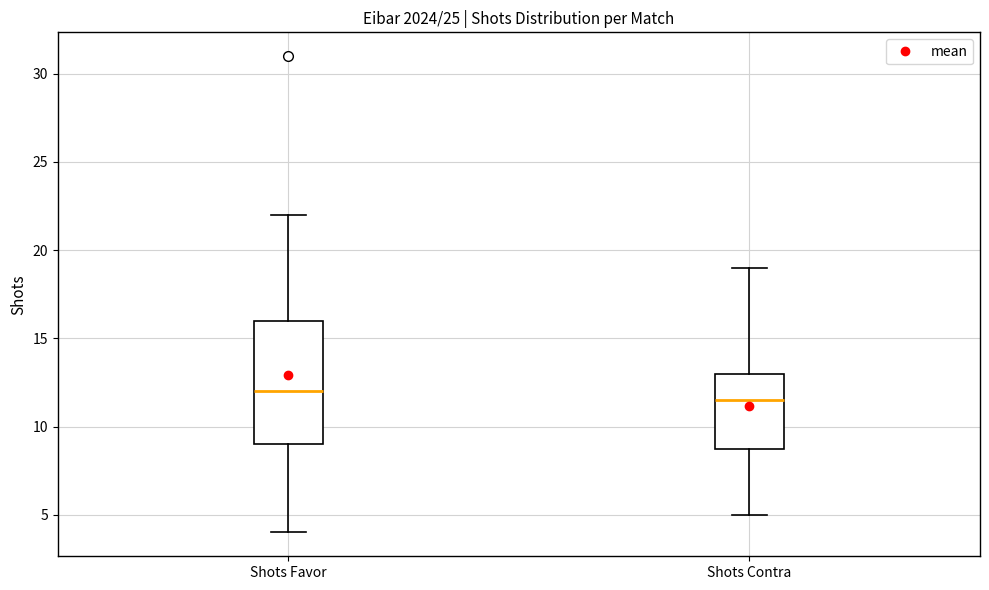

Comparing the boxes themselves (not the whiskers), which one is the tallest?

Shots Favor